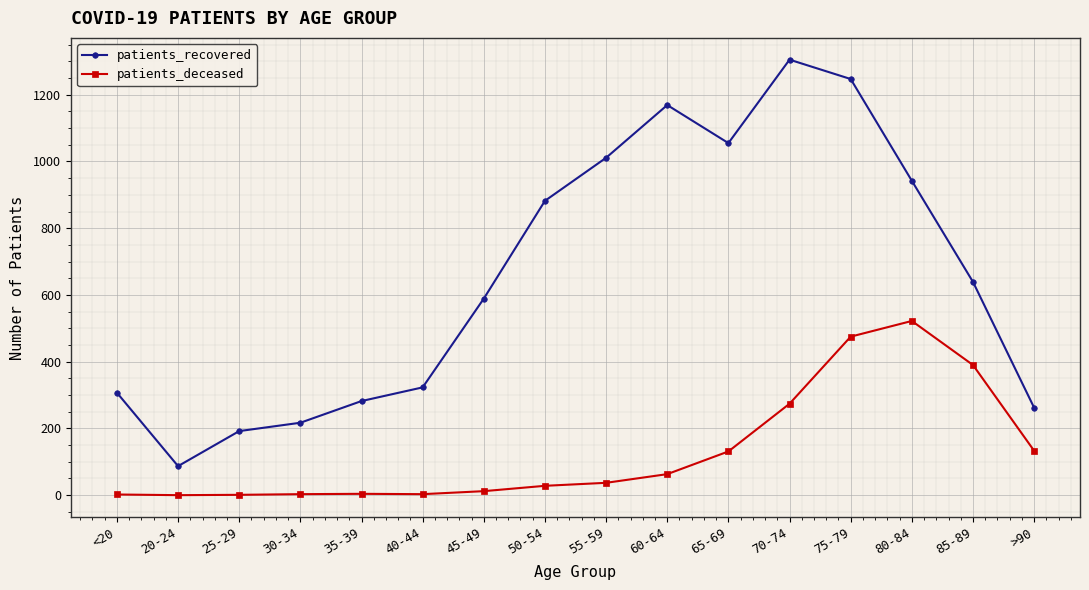

What is the highest value of the patients_deceased series?

522